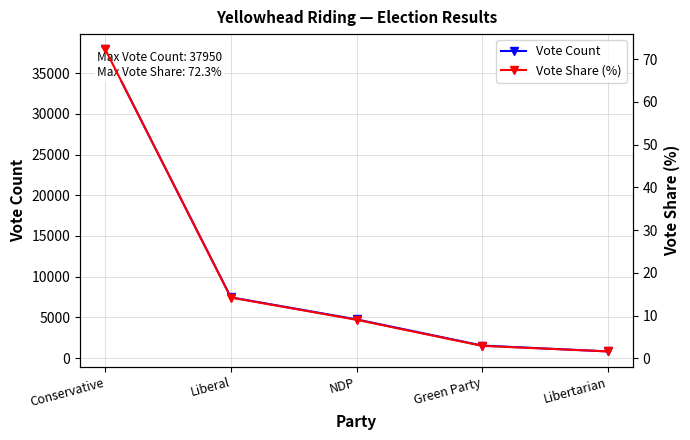

True or false: Vote Share (%) has more than 0 interior local peaks.

False